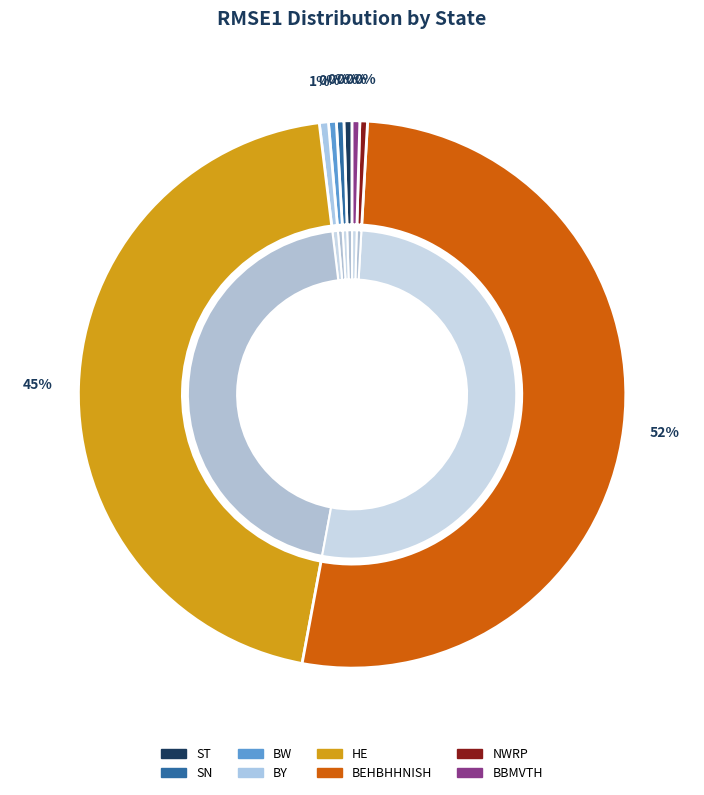

Which slice is the largest?

BEHBHHNISH